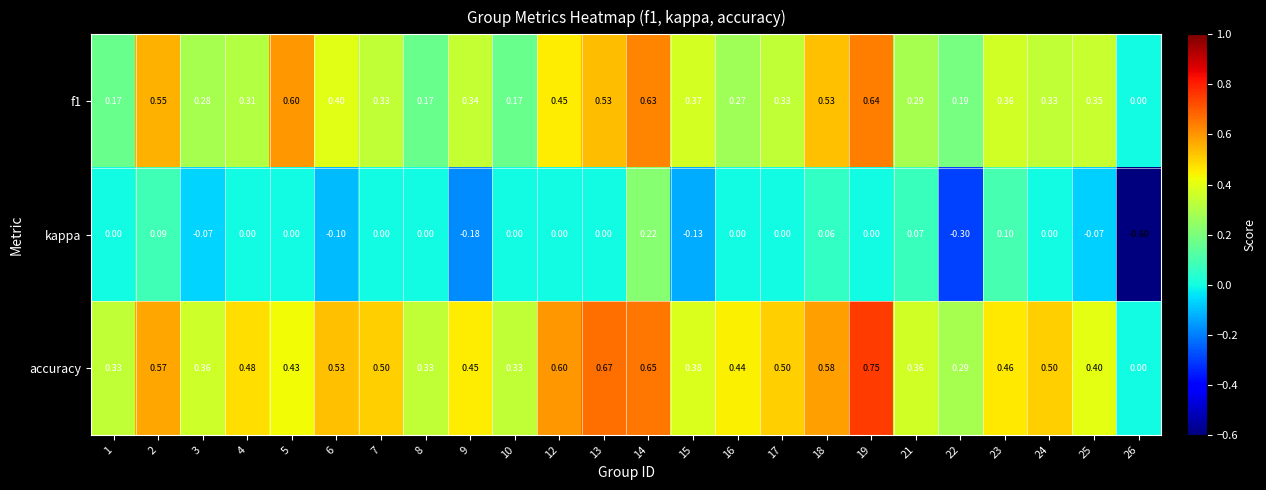

List the series in order of their peak value, lowest first.

kappa, f1, accuracy